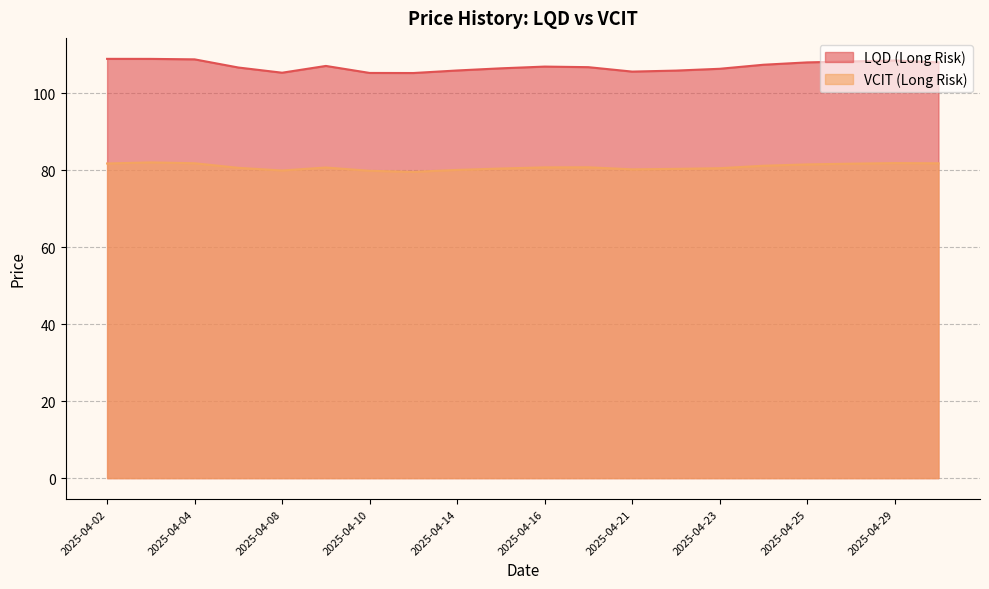

Reading right to left, list all the values displayed in this chart.

LQD (Long Risk): 2025-04-30=108.0	2025-04-29=108.5	2025-04-28=108.2	2025-04-25=108.0	2025-04-24=107.4	2025-04-23=106.3	2025-04-22=105.9	2025-04-21=105.6	2025-04-17=106.8	2025-04-16=106.9	2025-04-15=106.5	2025-04-14=105.9	2025-04-11=105.2	2025-04-10=105.2	2025-04-09=107.1	2025-04-08=105.3	2025-04-07=106.7	2025-04-04=108.8	2025-04-03=108.9	2025-04-02=108.9
VCIT (Long Risk): 2025-04-30=81.8	2025-04-29=81.8	2025-04-28=81.7	2025-04-25=81.5	2025-04-24=81.1	2025-04-23=80.5	2025-04-22=80.3	2025-04-21=80.2	2025-04-17=80.7	2025-04-16=80.7	2025-04-15=80.4	2025-04-14=80.1	2025-04-11=79.6	2025-04-10=79.8	2025-04-09=80.7	2025-04-08=79.9	2025-04-07=80.6	2025-04-04=81.8	2025-04-03=82.0	2025-04-02=81.7